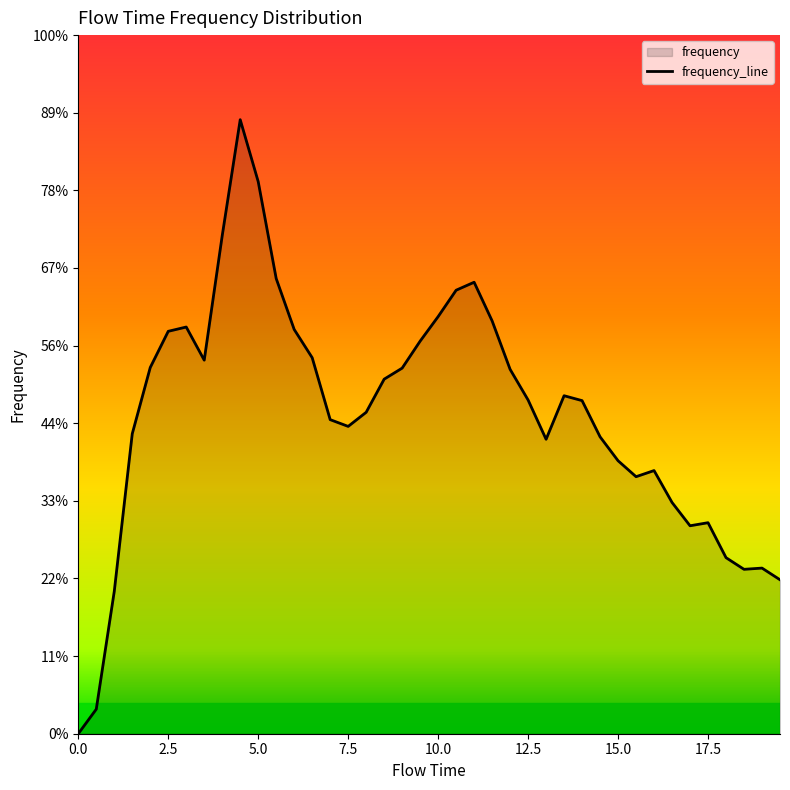

Does the chart have visible grid lines?

No